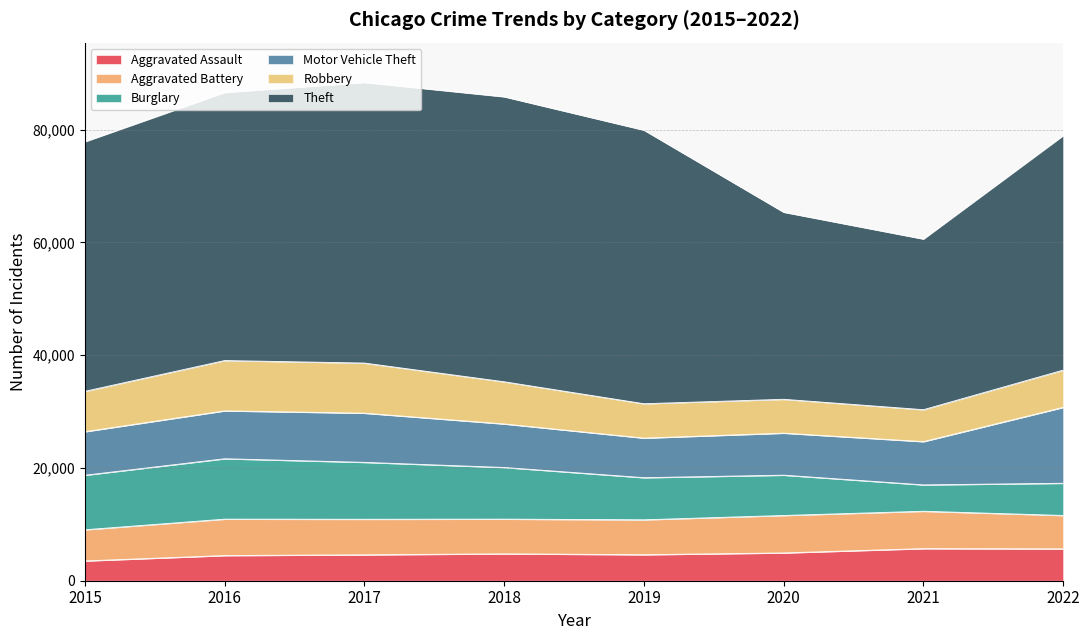

What are all the series names shown in the legend?

Aggravated Assault, Aggravated Battery, Burglary, Motor Vehicle Theft, Robbery, Theft